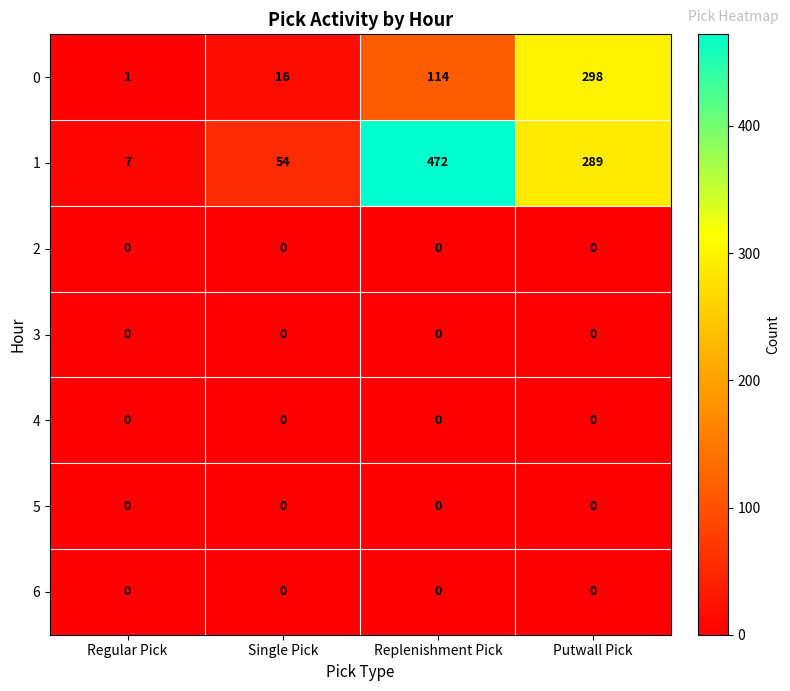

What is the maximum value shown in the chart?

472